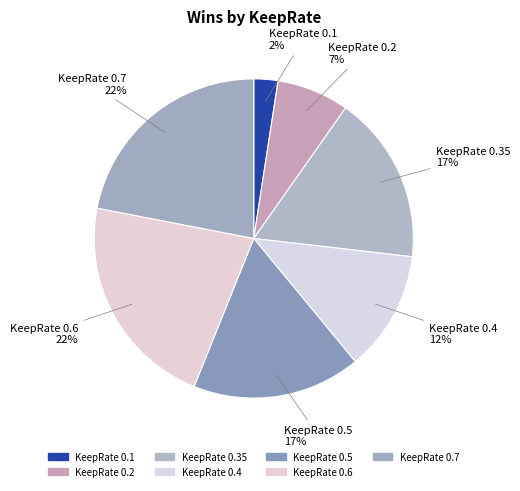

Between KeepRate 0.4 and KeepRate 0.7, which is larger?

KeepRate 0.7